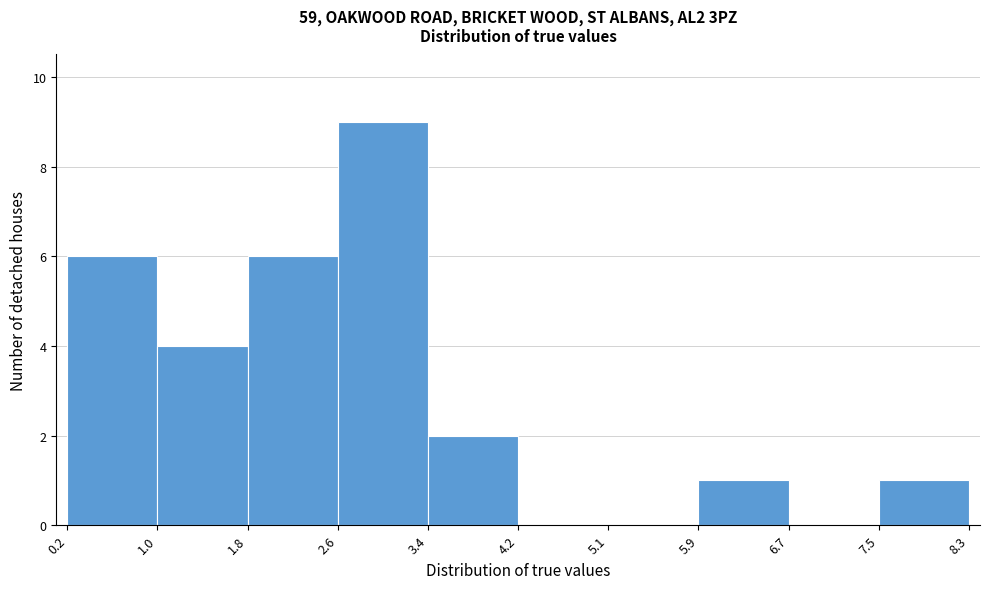

Which range on the x-axis has the tallest bar?

2.6 to 3.4